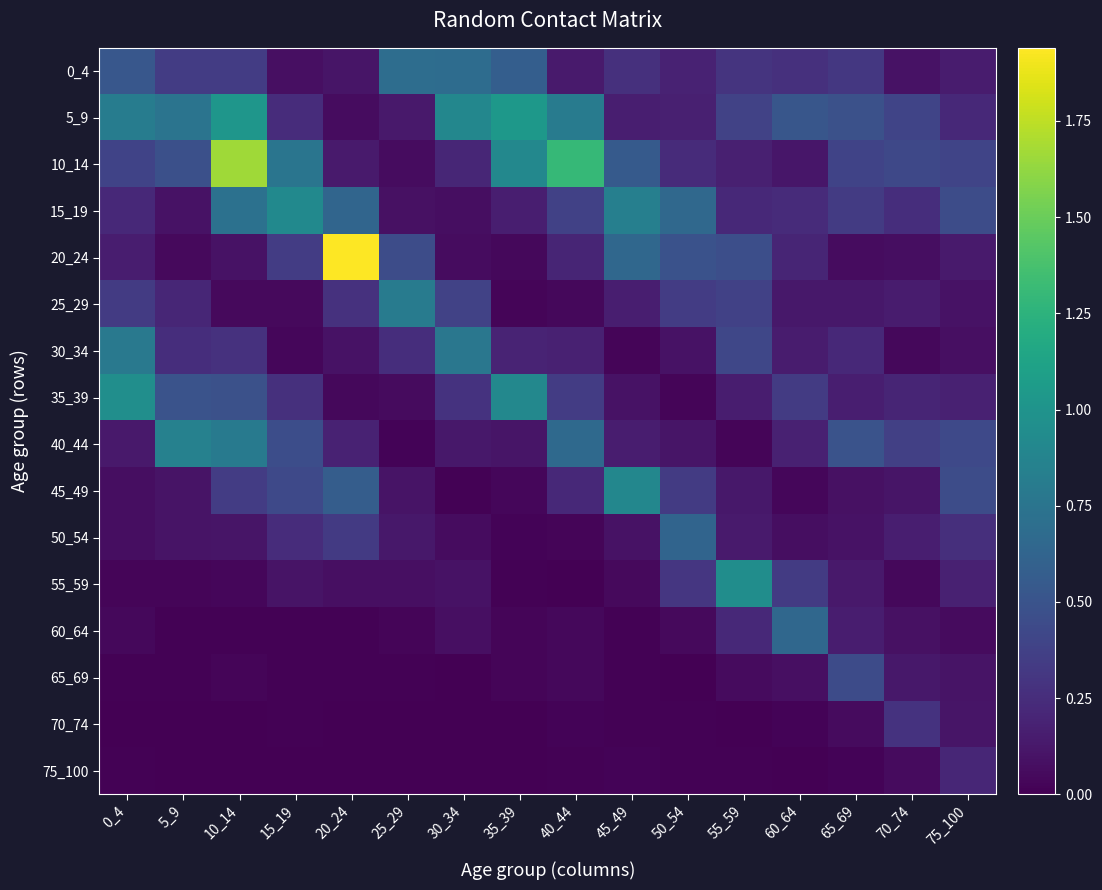

Which series changed the most between 45_49 and 50_54?

45_49